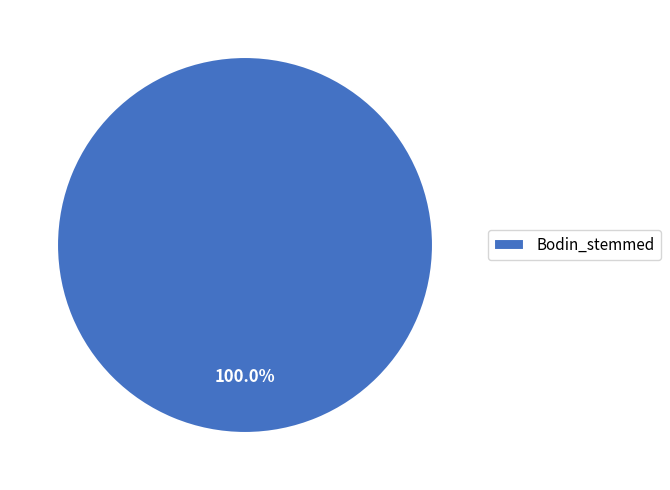

What is the majority slice?

Bodin_stemmed